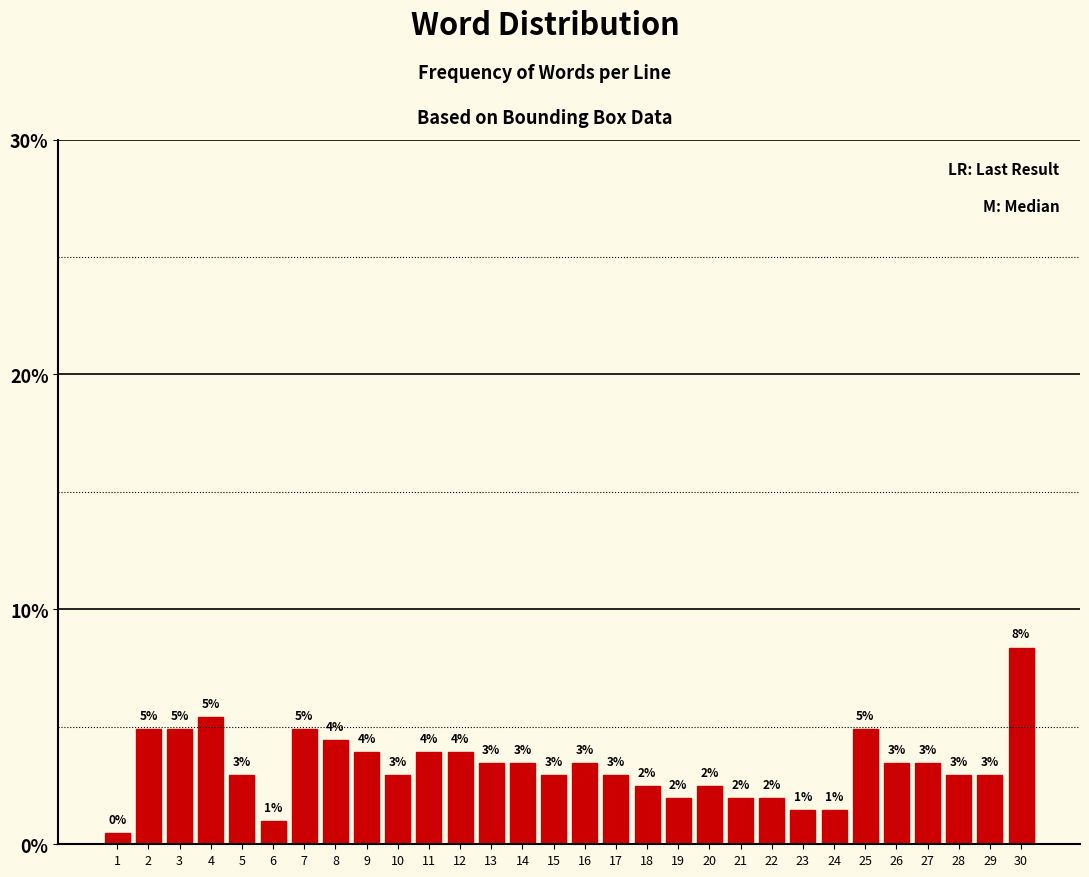

Which has a higher value, 11 or 19?

11